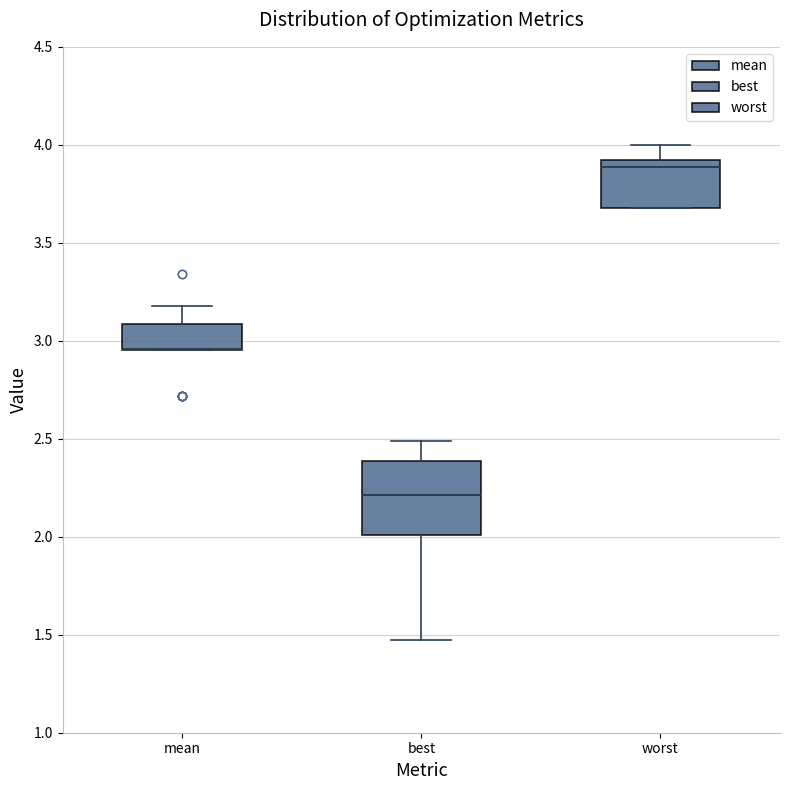

Where is the lower edge of the box for worst on the y-axis? The values are not printed on the chart, so give them approximately, as read against the axis.

3.70